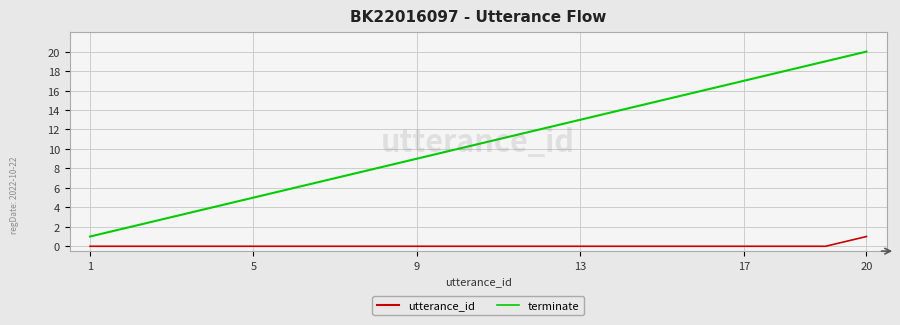

Rank the series by their maximum value, from lowest to highest.

terminate, utterance_id